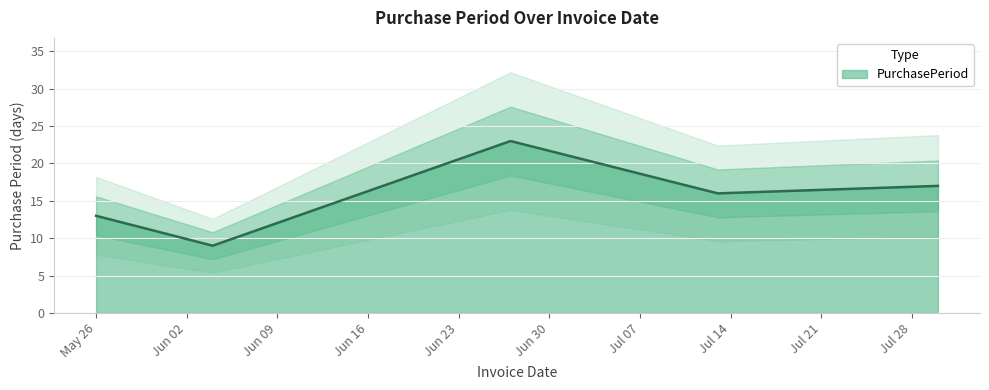

Which label corresponds to the smallest value in the chart?

2015-06-04